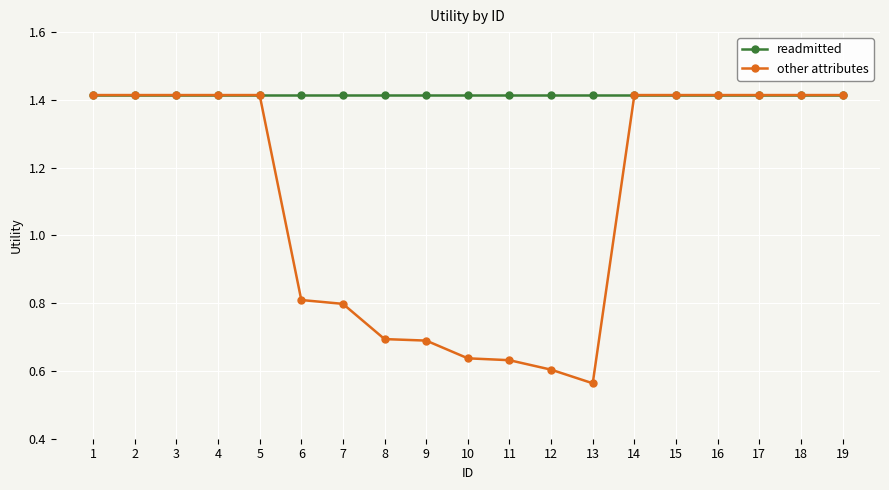

Does the chart have visible grid lines?

Yes